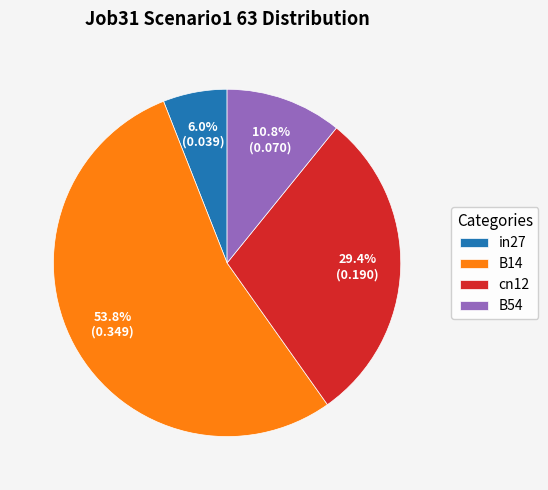

Between cn12 and in27, which is larger?

cn12